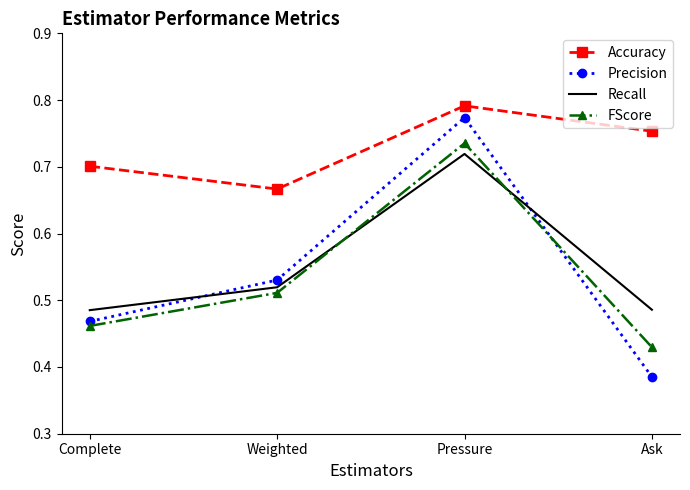

What is the sum of all Accuracy values?

2.9